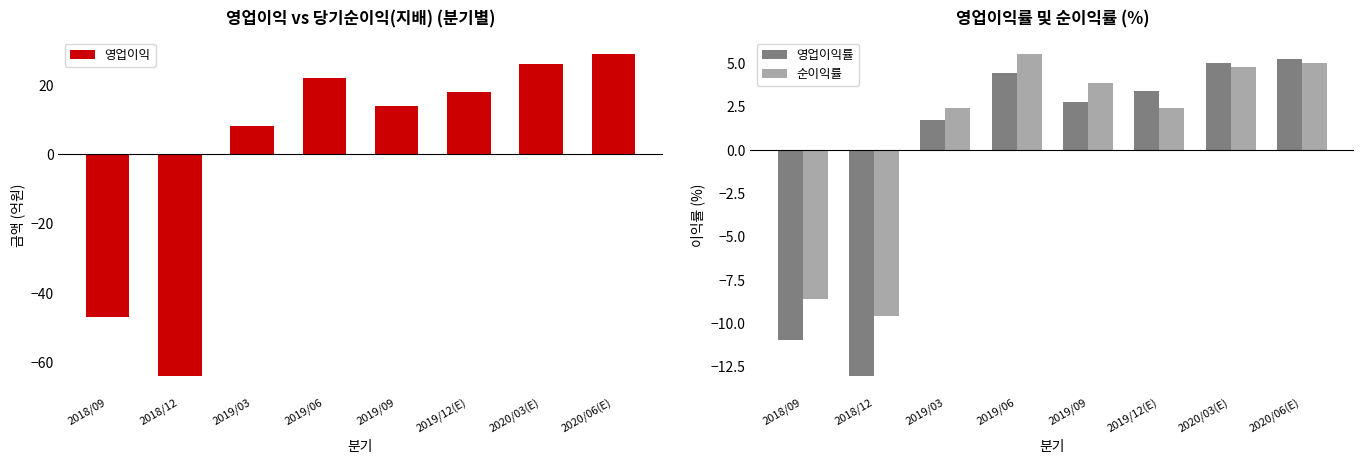

True or false: 영업이익 has a value of 29.0 at 2020/06(E).

True